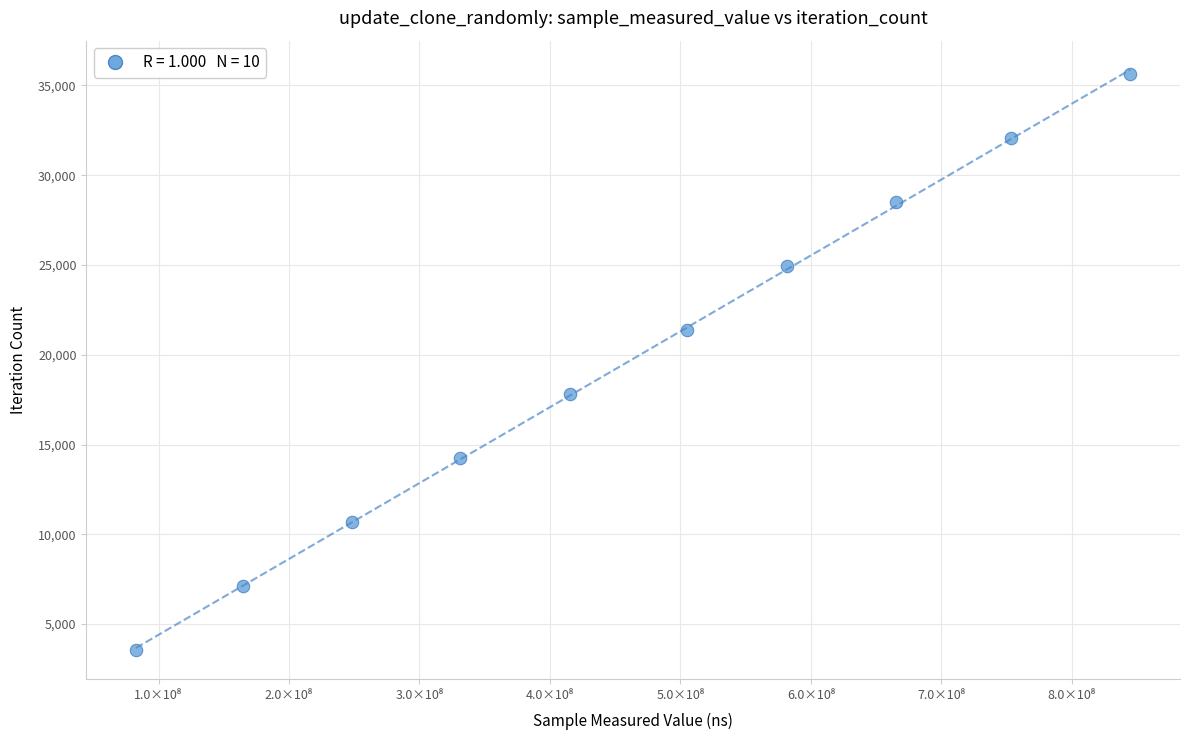

What is the range of Y values (max minus min)?

32049